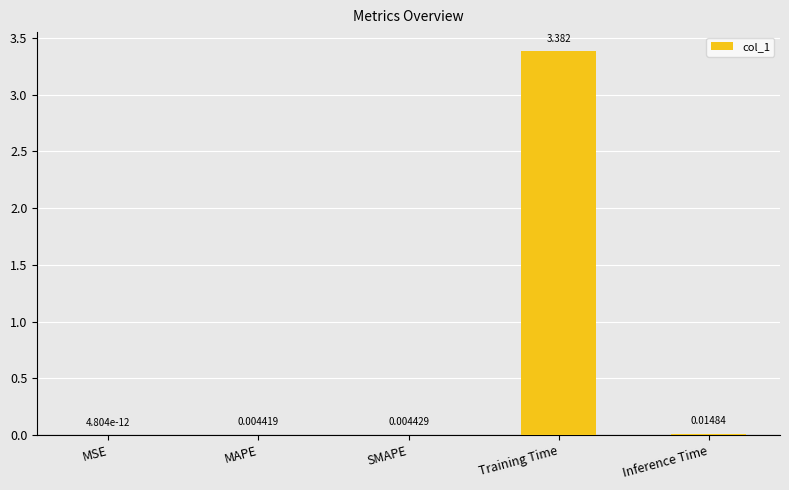

Does the chart contain stacked bars?

No